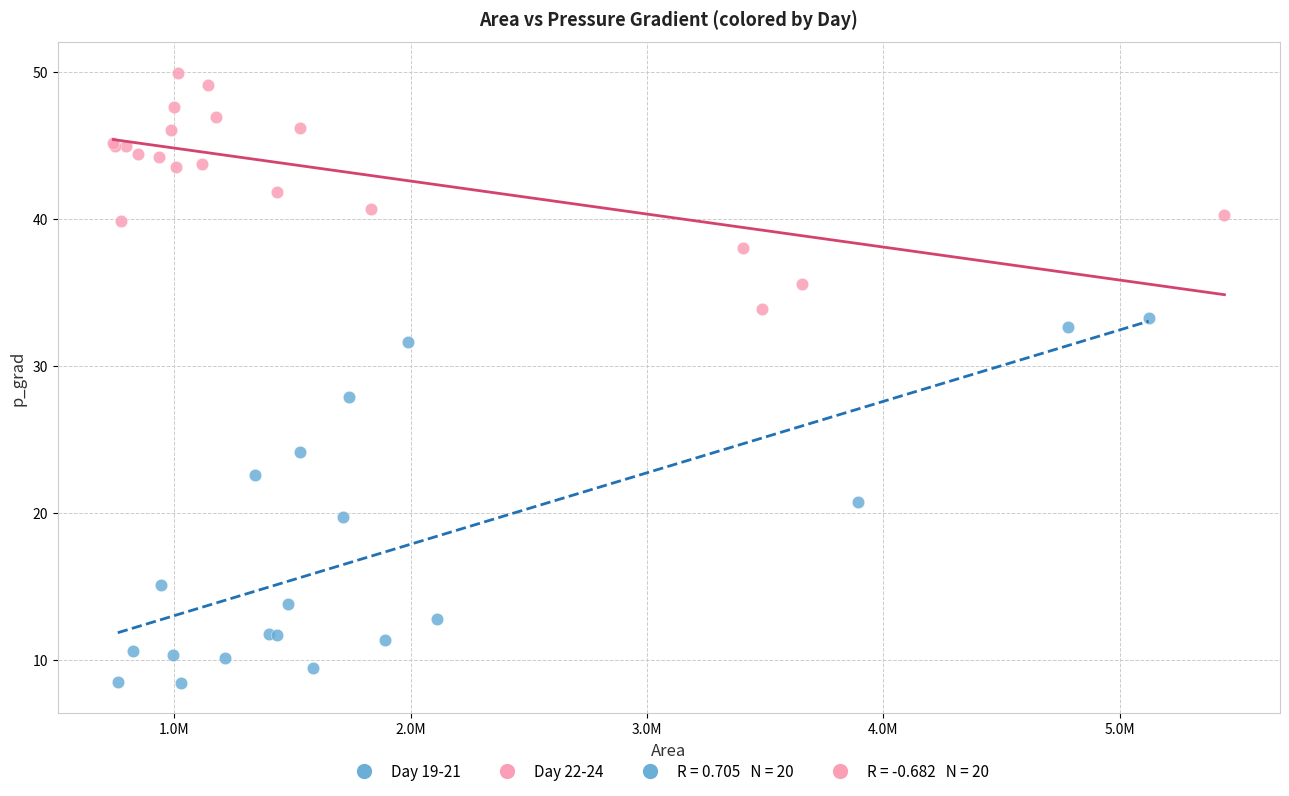

Which series contains the lowest Y value?

Day 19-21